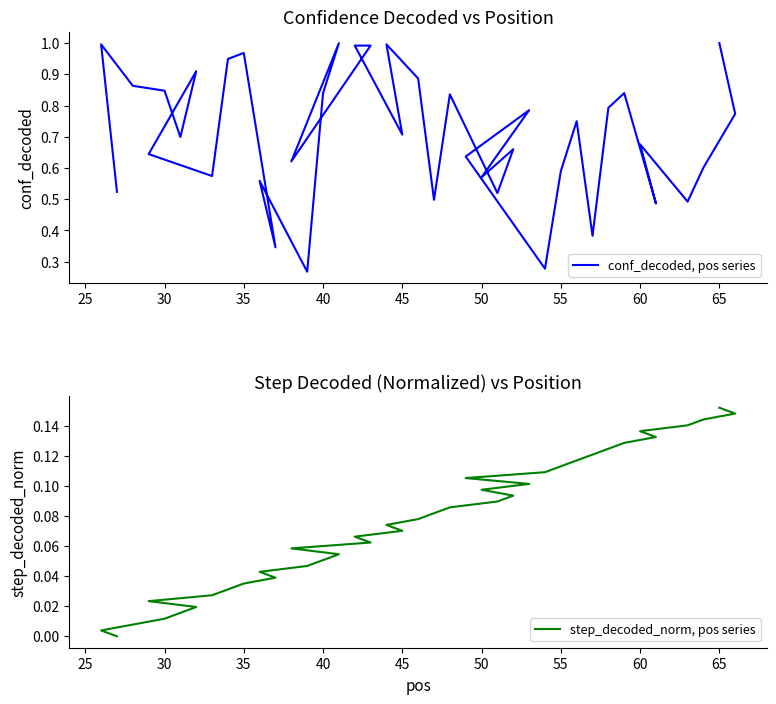

Which series has the widest spread of values?

conf_decoded, pos series